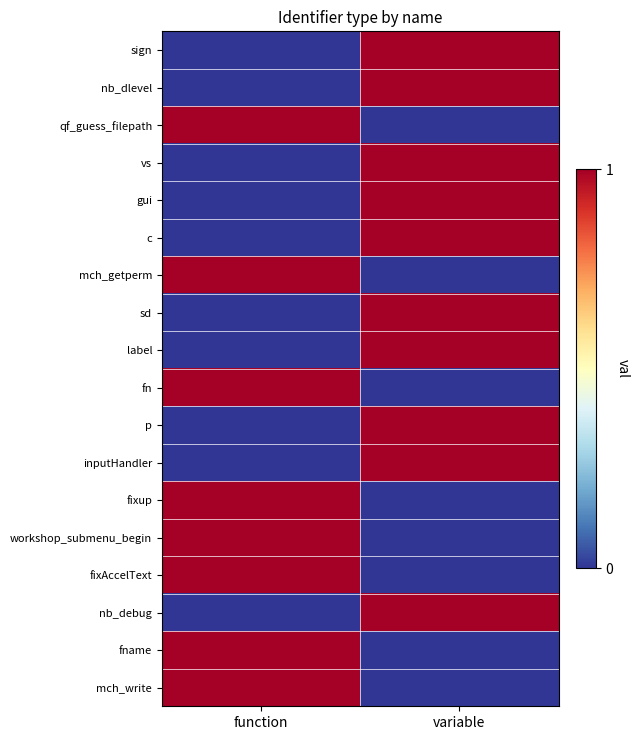

What is the spread (max minus min) of values at function?

1